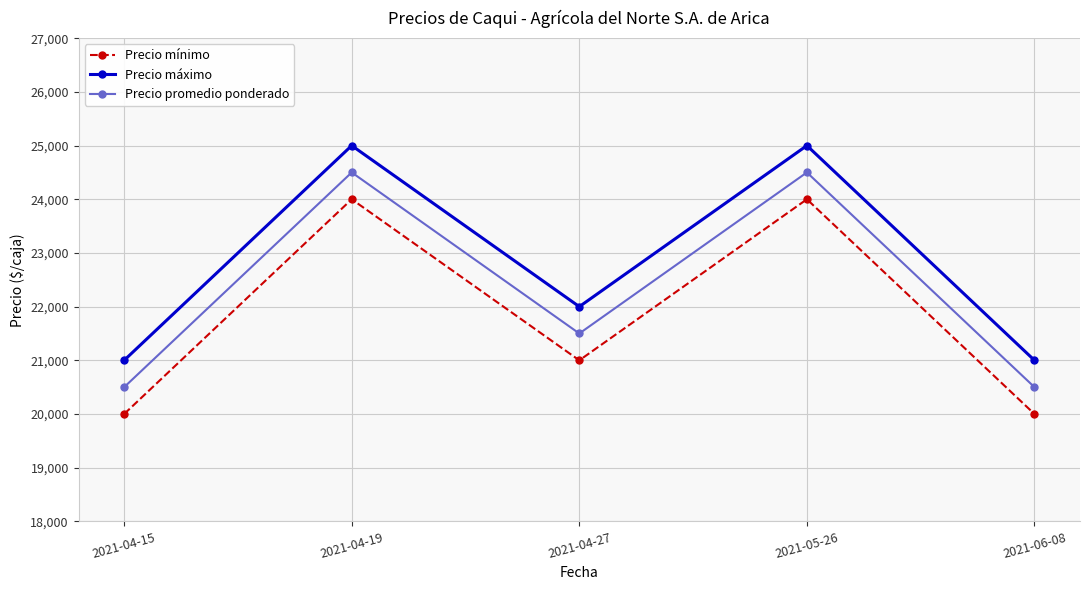

What is the minimum value shown in the chart?

20000